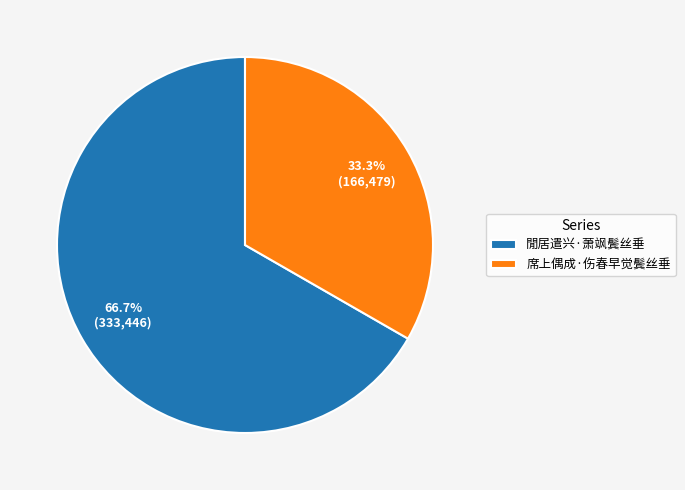

Which slice represents more than half of the pie?

閒居遣兴·萧飒鬓丝垂